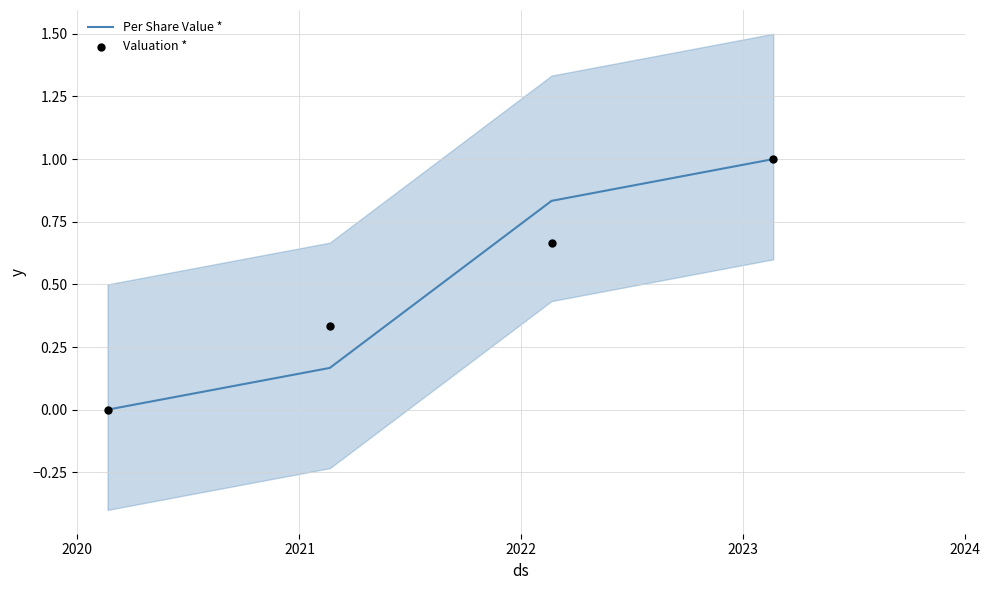

Which series has the largest Y range (max minus min)?

Per Share Value *